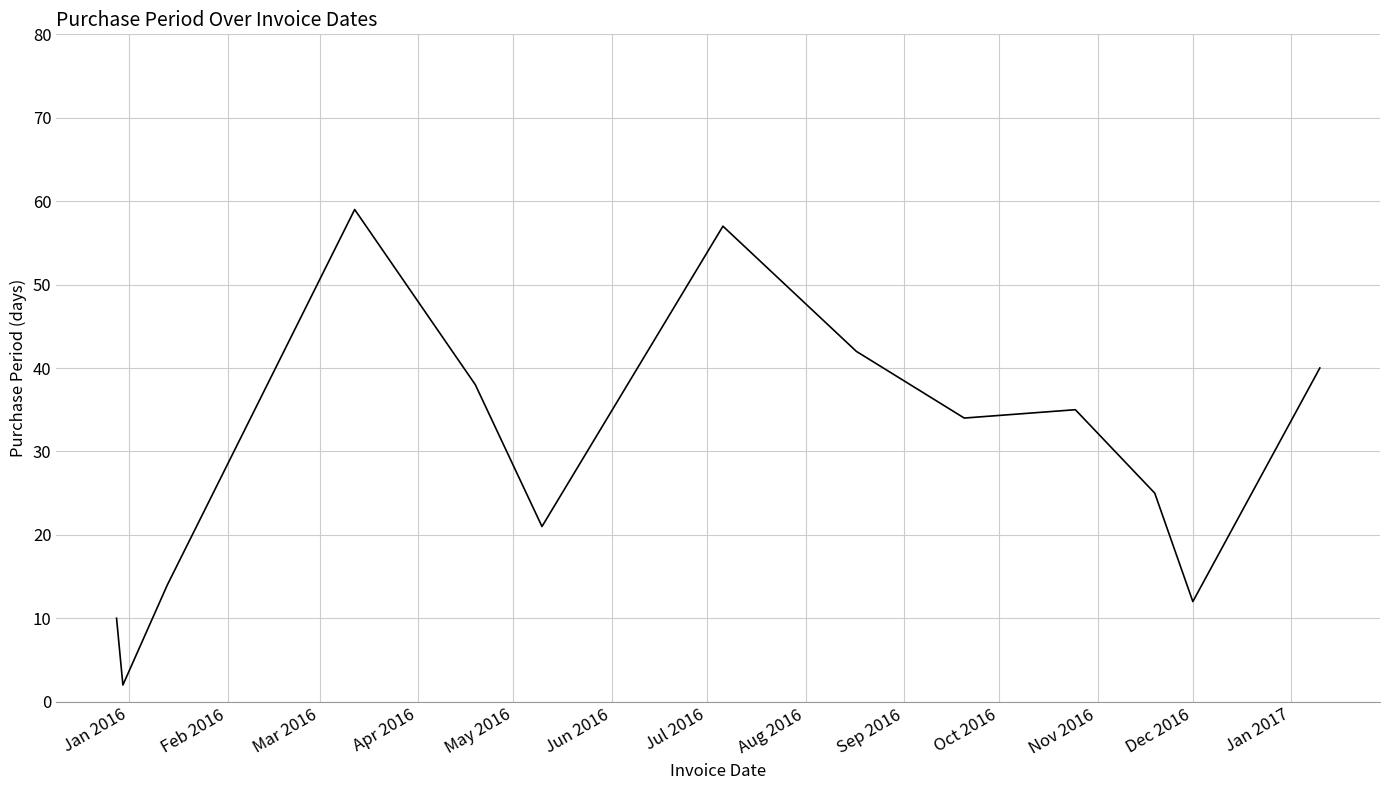

How many categories are shown in the chart?

13